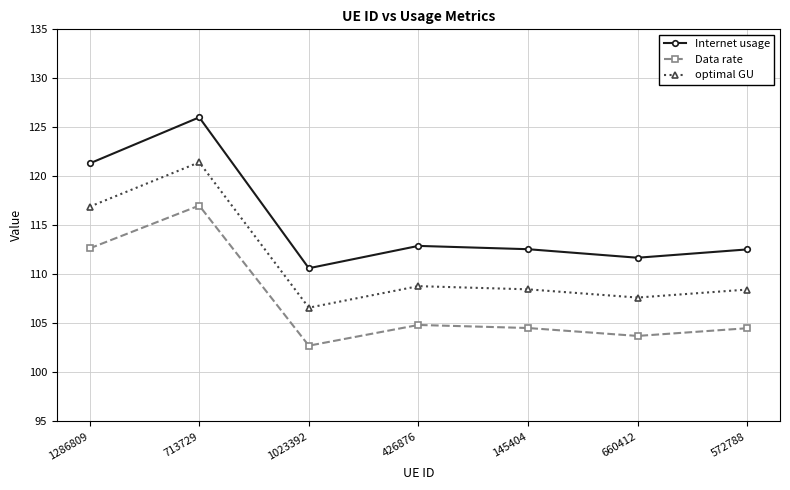

The value of optimal GU at 1023392 is 106.6. True or false?

True